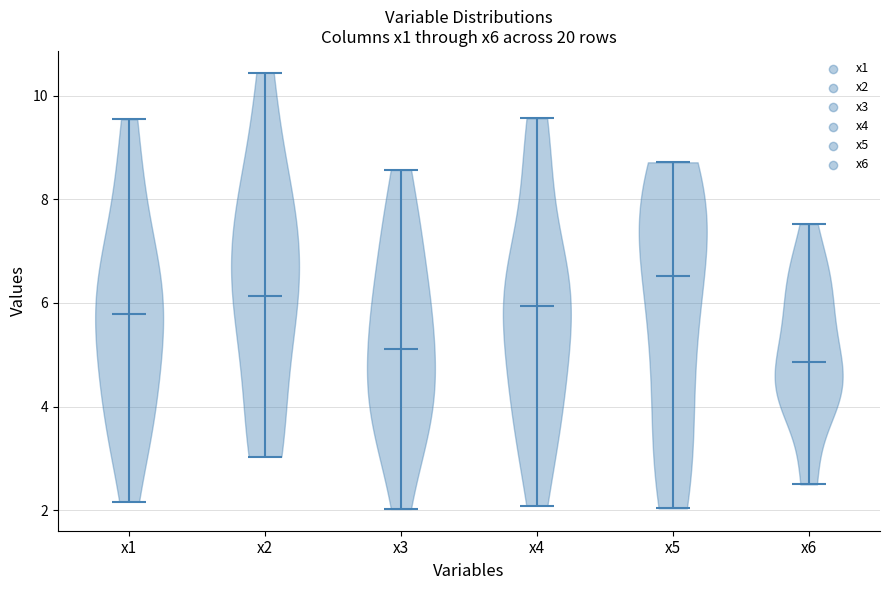

Reading left to right, read every violin against the y-axis: where its median line is, and the lowest and highest points it reaches. The values are not printed on the chart, so give them approximately, as read against the axis.

x1: median line 5.8, lowest point 2.2, highest point 9.6
x2: median line 6.2, lowest point 3.0, highest point 10.4
x3: median line 5.2, lowest point 2.0, highest point 8.6
x4: median line 6.0, lowest point 2.0, highest point 9.6
x5: median line 6.6, lowest point 2.0, highest point 8.8
x6: median line 4.8, lowest point 2.6, highest point 7.6